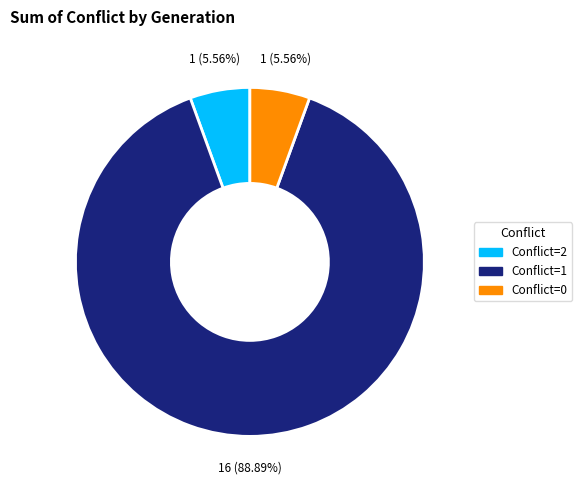

Count the number of slices in the pie.

3